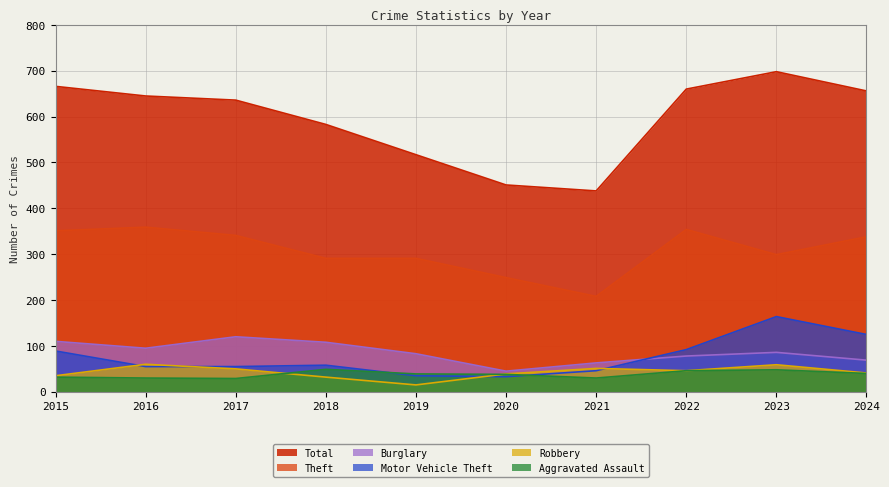

Rank the series by their maximum value, from lowest to highest.

Aggravated Assault, Robbery, Burglary, Motor Vehicle Theft, Theft, Total